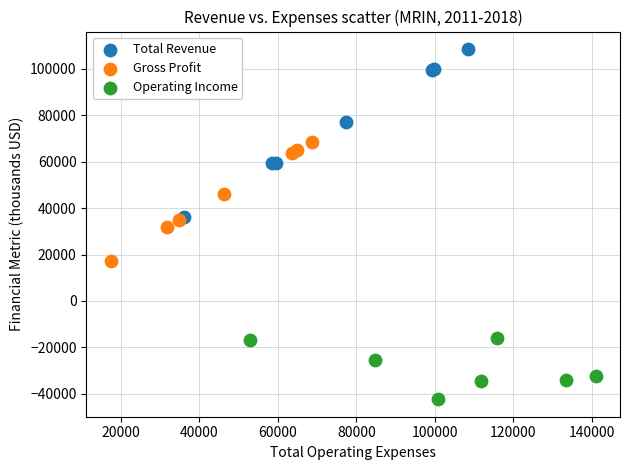

Which series contains the lowest Y value?

Operating Income